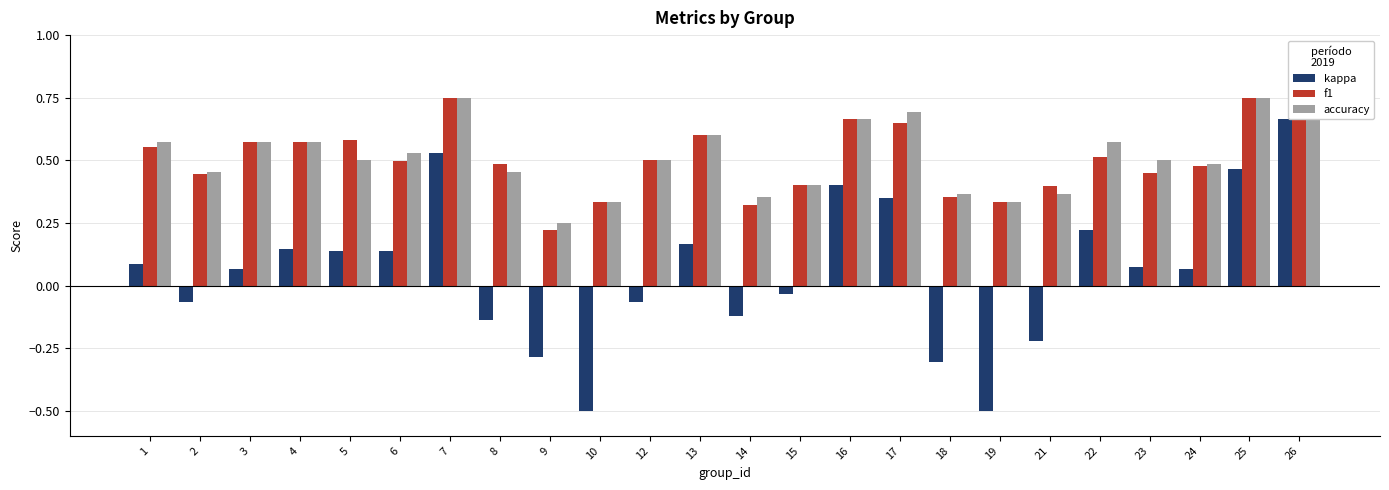

Is it true that kappa equals 0.1 at 5?

False